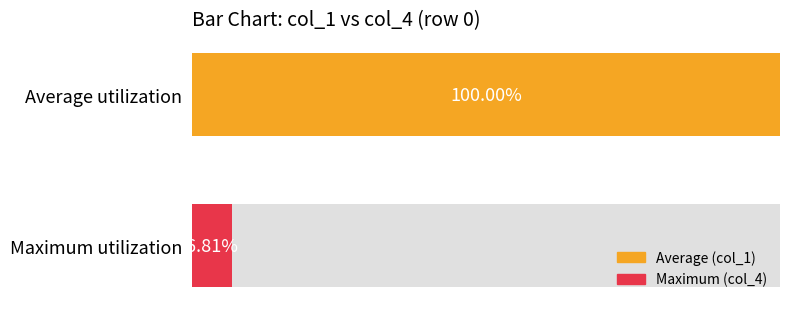

What is the sum of all values?

106.8